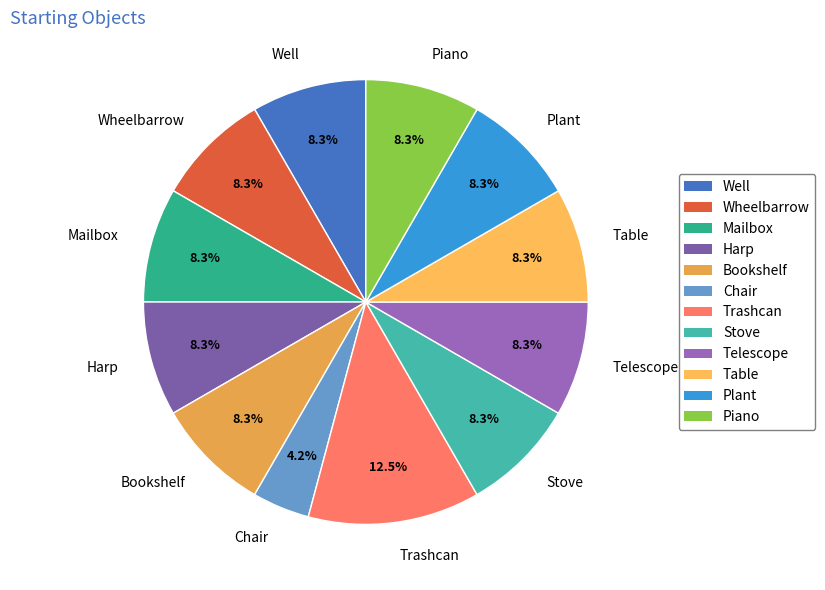

Which slice is the largest?

Trashcan